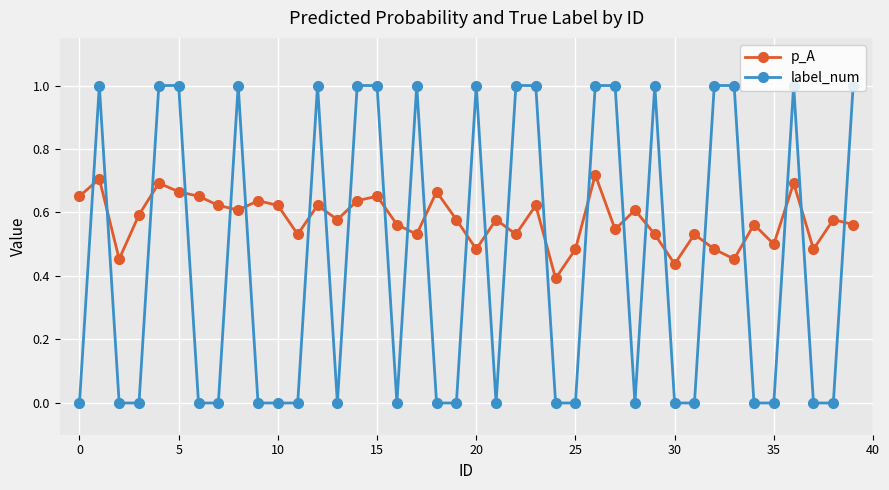

Which series has the largest total across all categories?

p_A